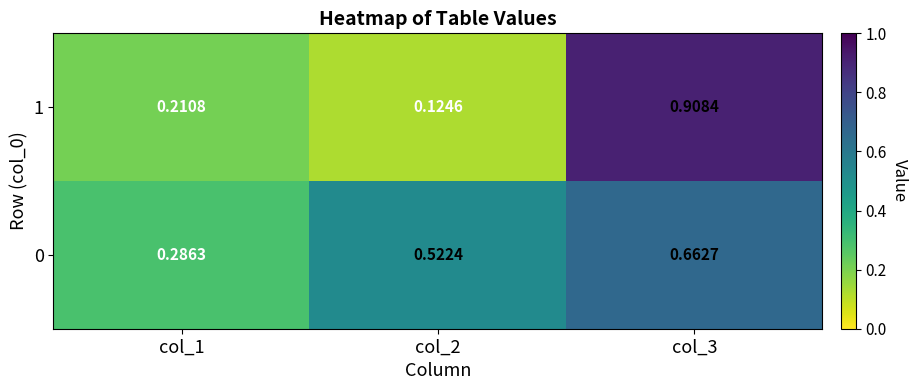

Which category has the highest value across all series?

col_3